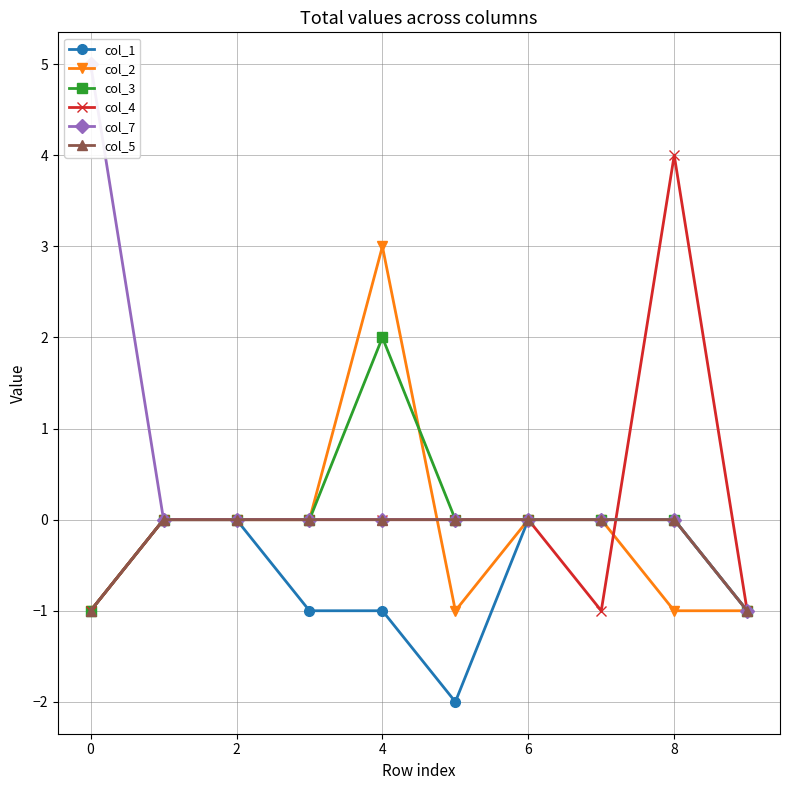

What is the difference between the second highest and second lowest values in the col_4 series?

1